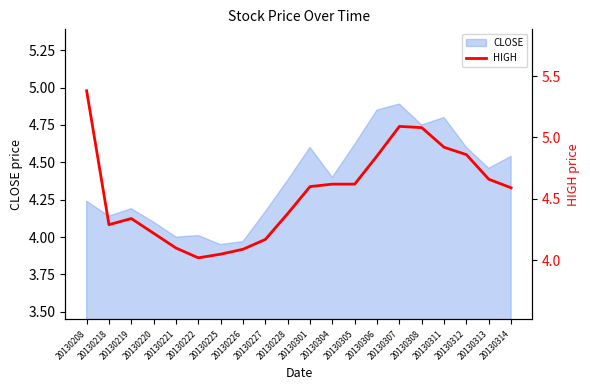

List the labels in order of value, largest first.

20130208, 20130307, 20130308, 20130311, 20130312, 20130306, 20130313, 20130304, 20130305, 20130301, 20130314, 20130228, 20130219, 20130218, 20130220, 20130227, 20130221, 20130226, 20130225, 20130222